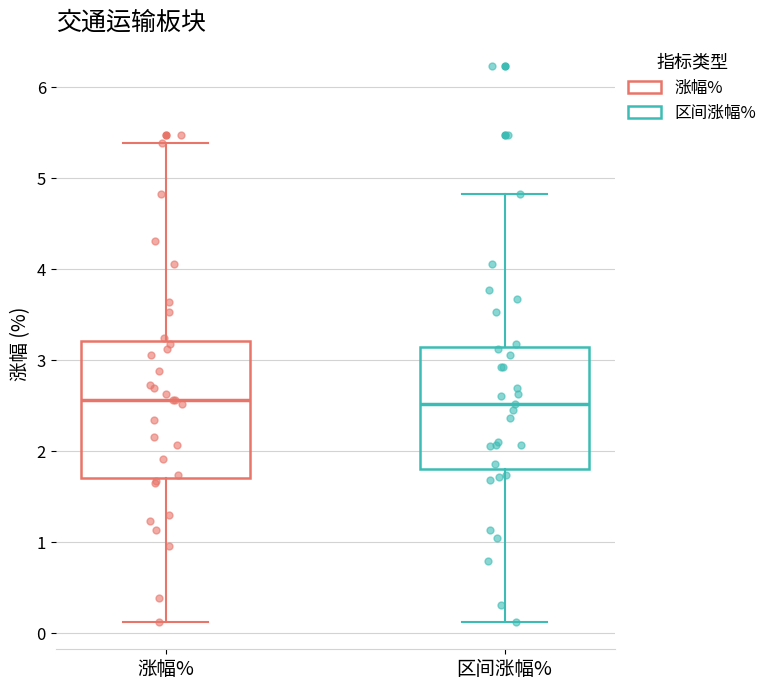

Which box is the tallest, from its lower edge to its upper edge?

涨幅%